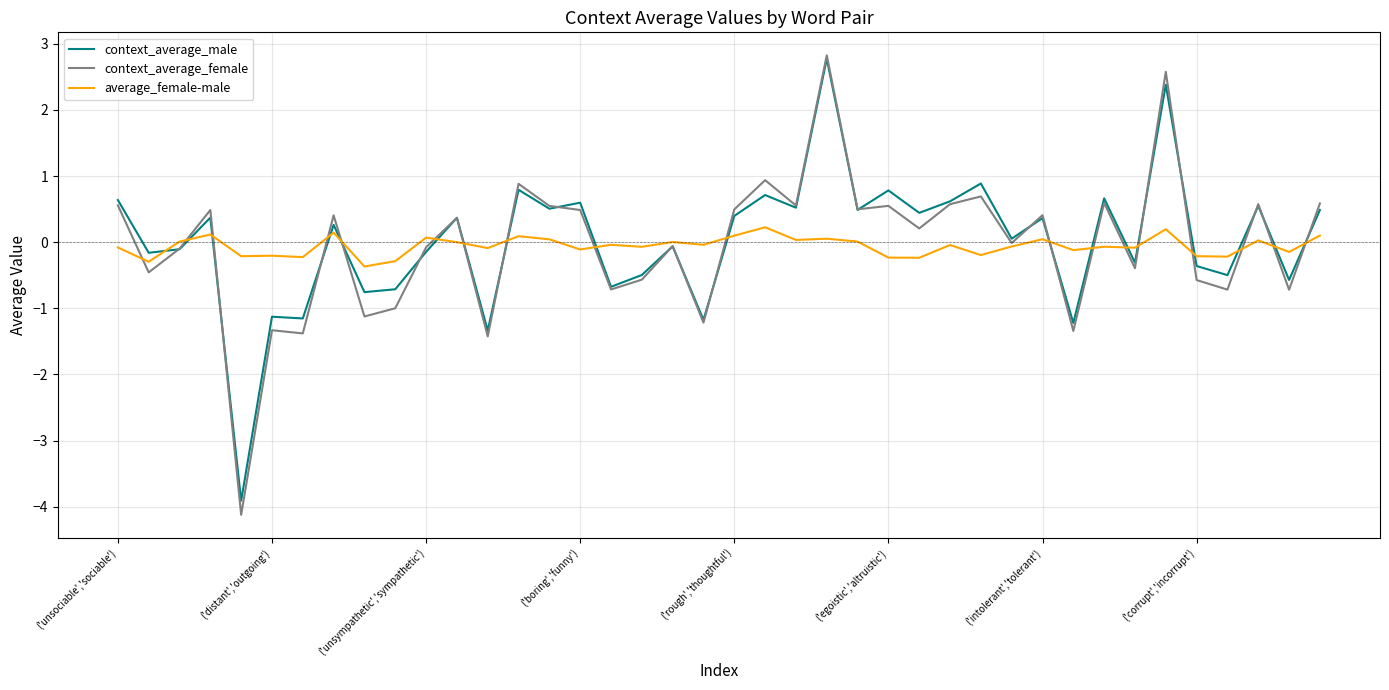

What is the highest value of the context_average_male series?

2.8